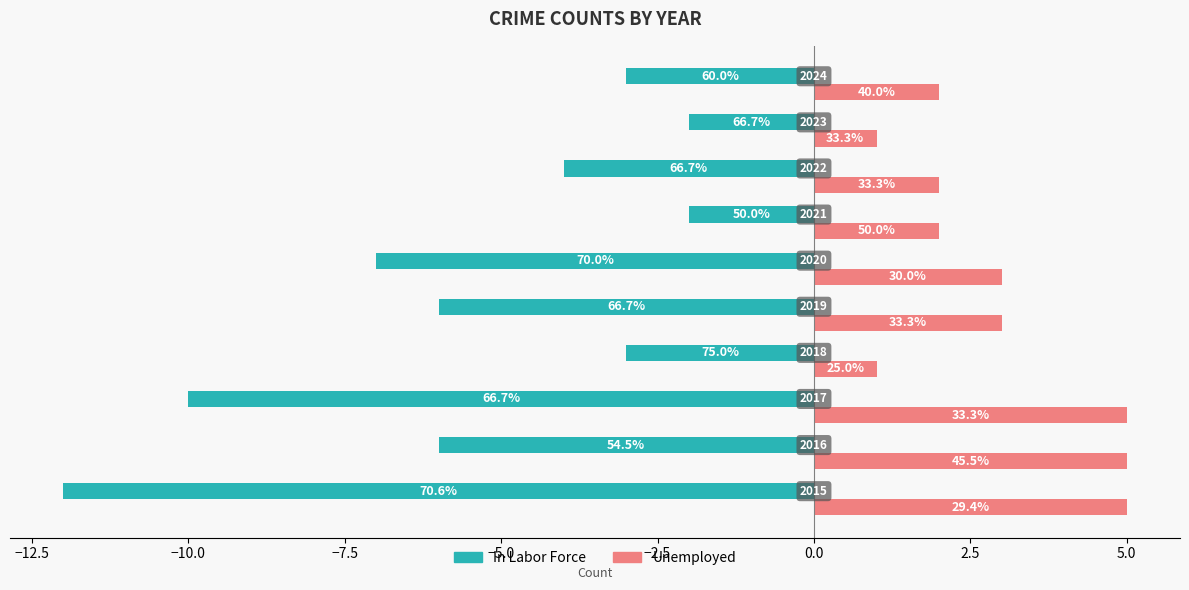

What are all the series names shown in the legend?

In Labor Force, Unemployed